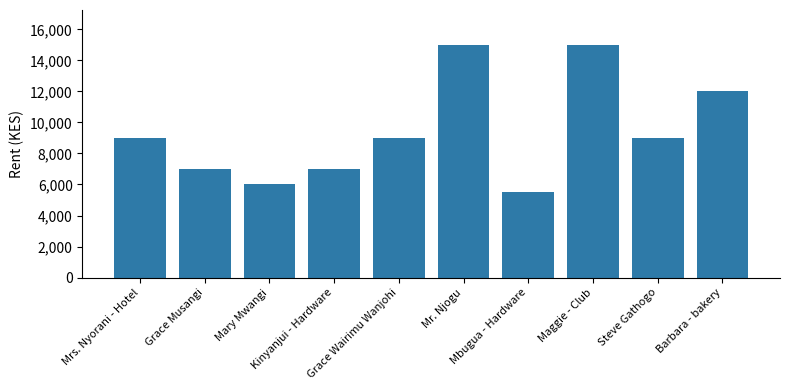

What is the change in value from Mbugua - Hardware to Steve Gathogo?

+3500